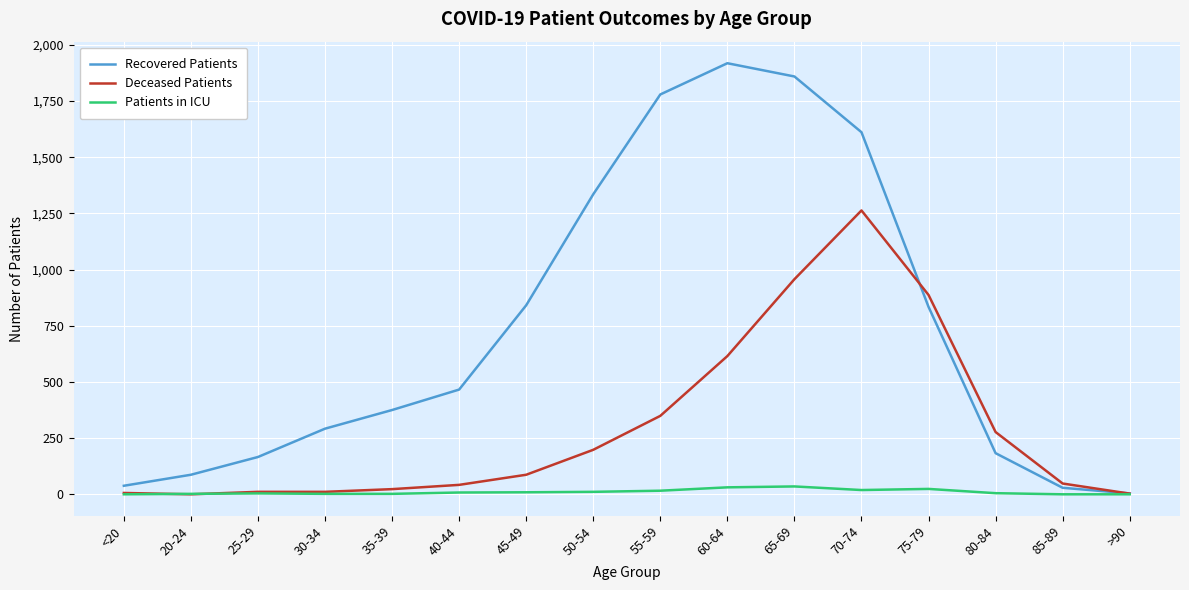

Is the value of Patients in ICU at 65-69 greater than the value of Deceased Patients at 70-74?

No